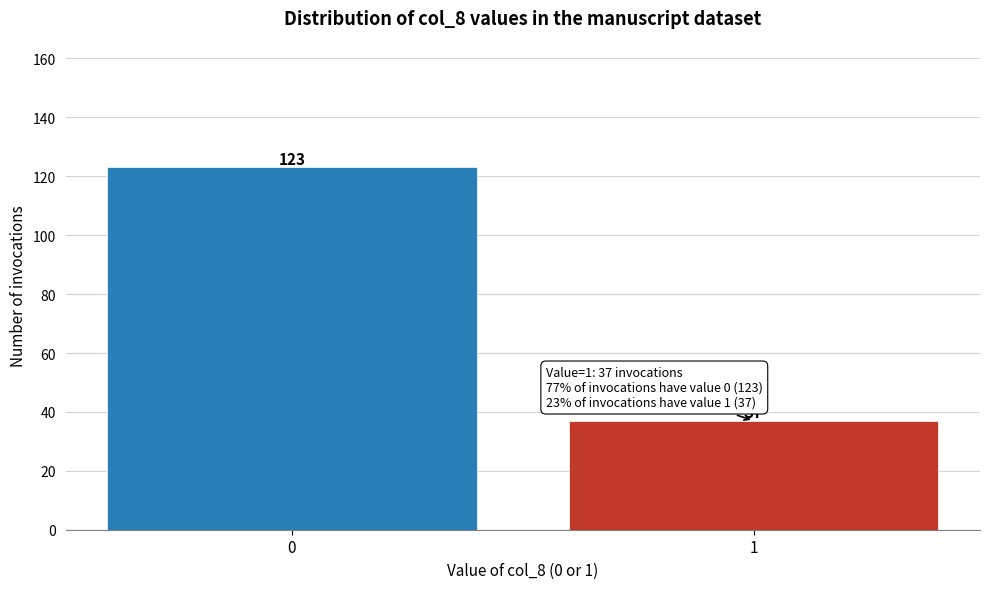

Reading right to left, list all the values displayed in this chart.

1=37	0=123